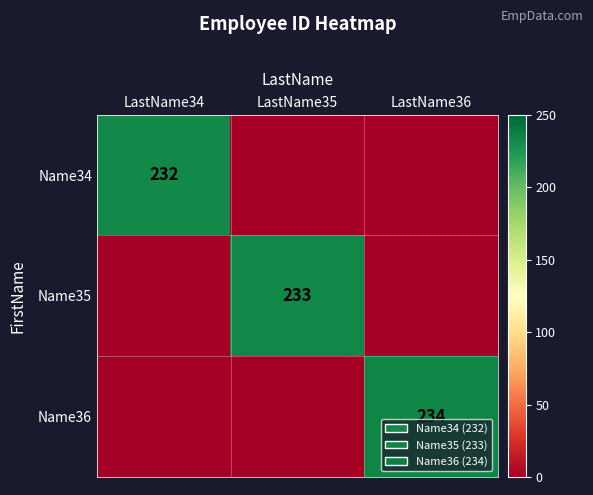

Count the number of data series in this chart.

3